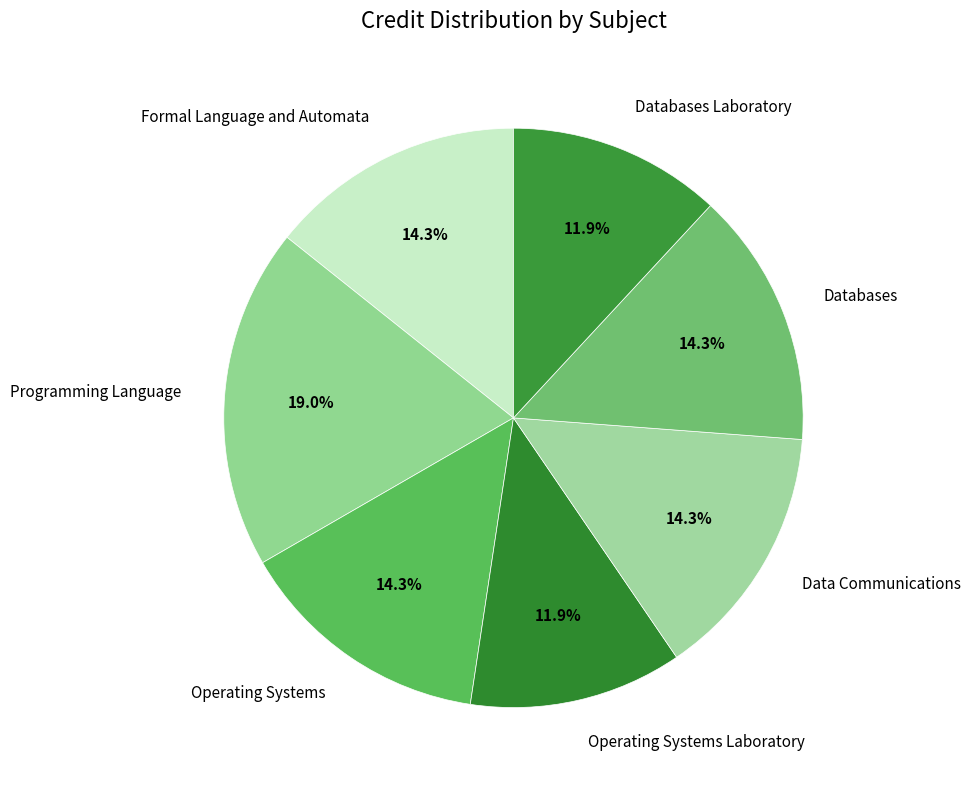

What is the largest slice in the pie chart?

Programming Language